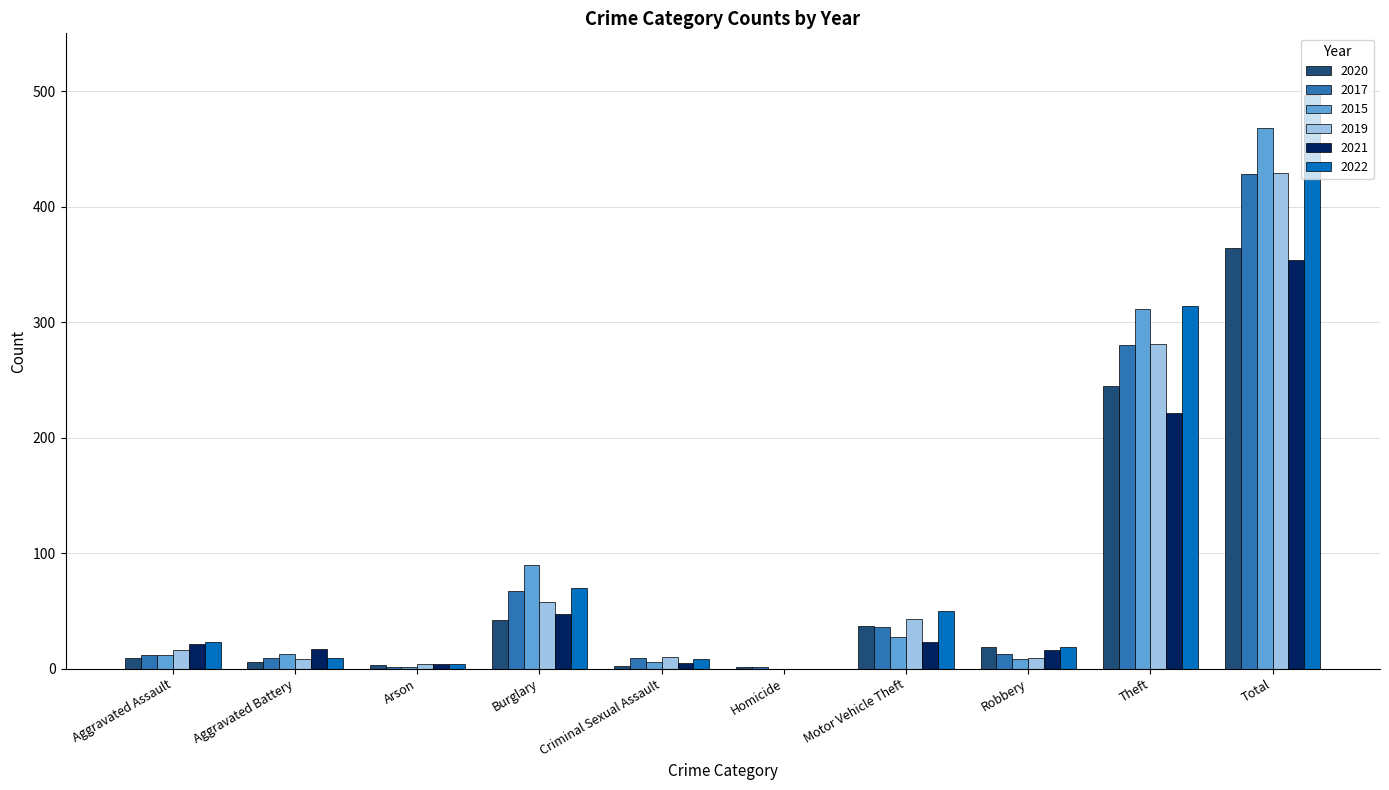

What is the total value across all series at Burglary?

374